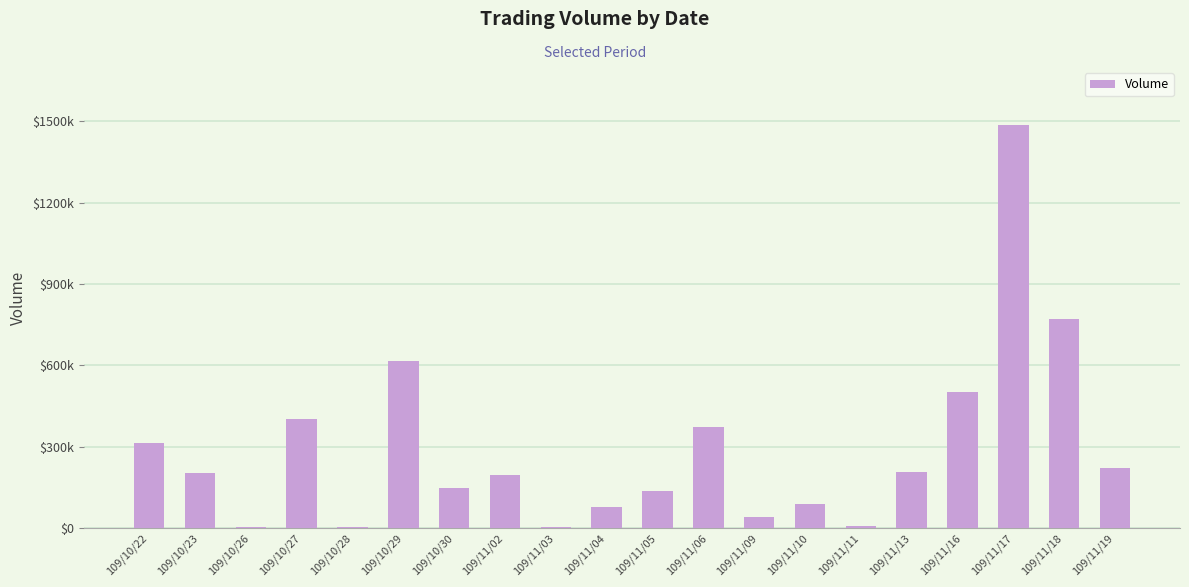

What position from the right is 109/10/28?

16